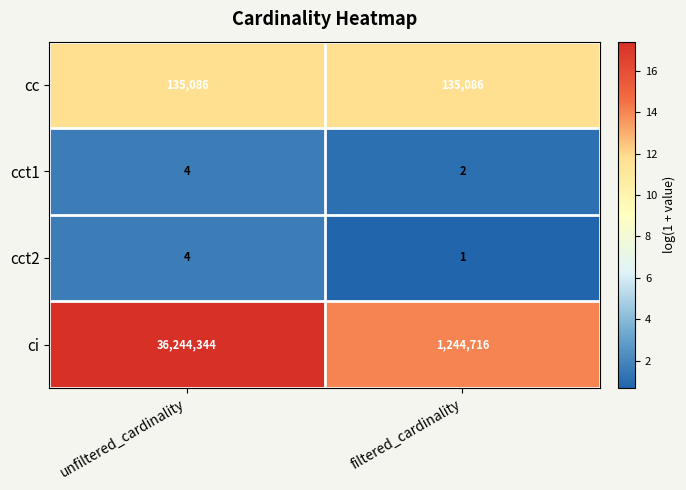

What is the average value of the cc series?

135086